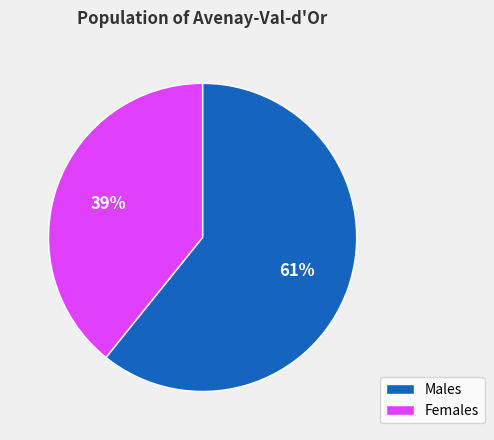

Count the number of slices in the pie.

2